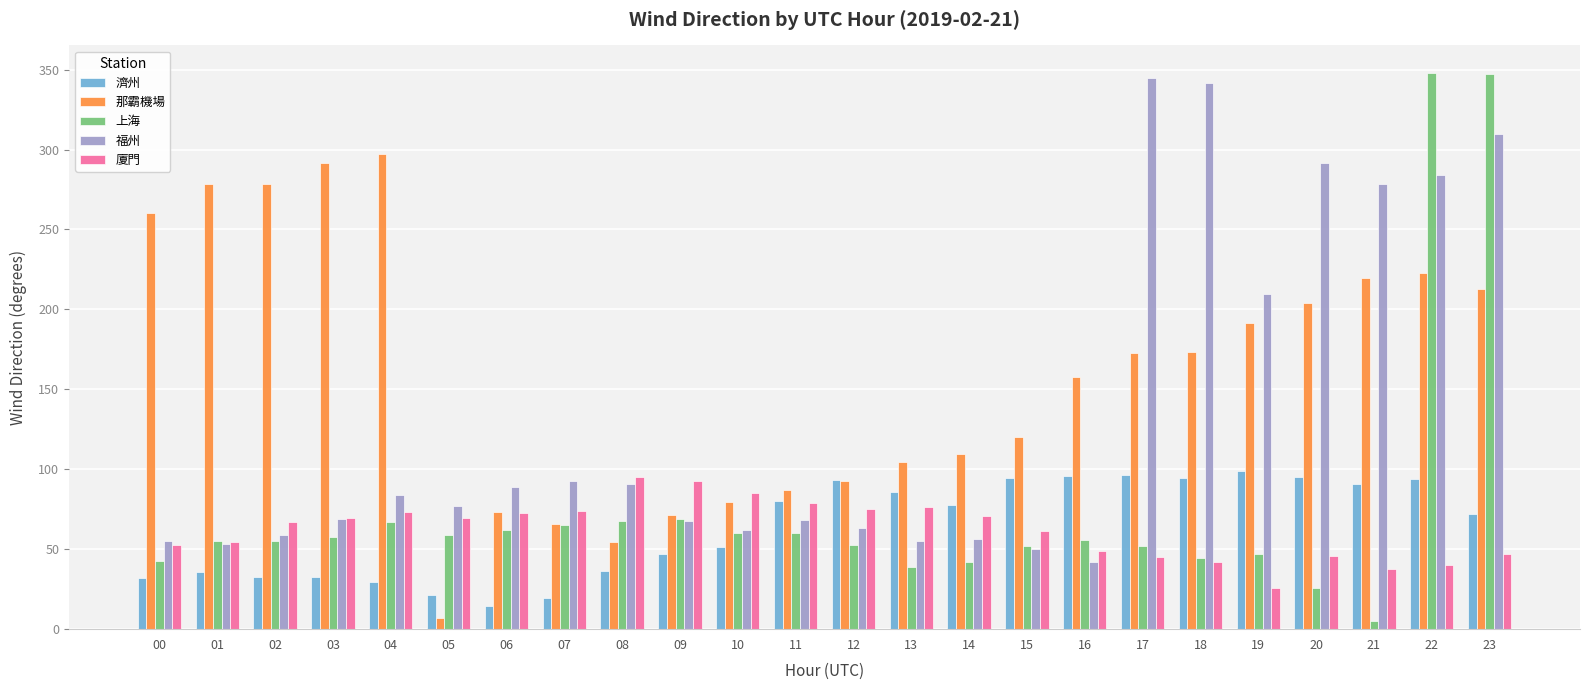

The value of 廈門 at 02 is 118.7. True or false?

False